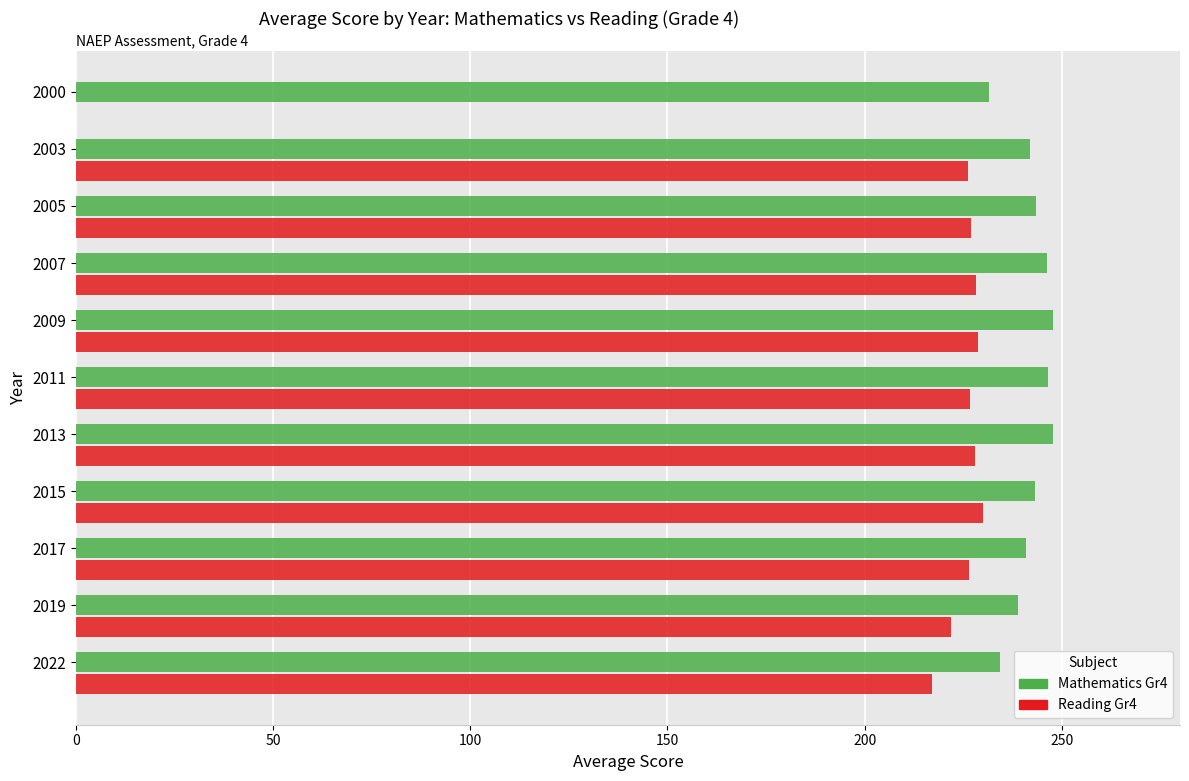

Approximately how many times larger is the value at 2011 compared to 2009?

1.0